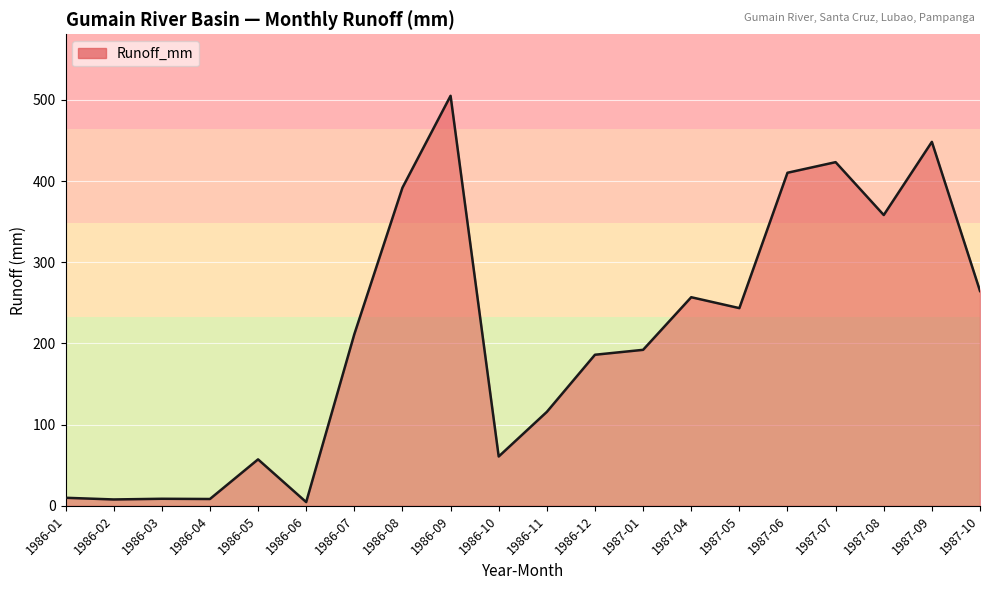

What is the greatest value displayed?

505.0